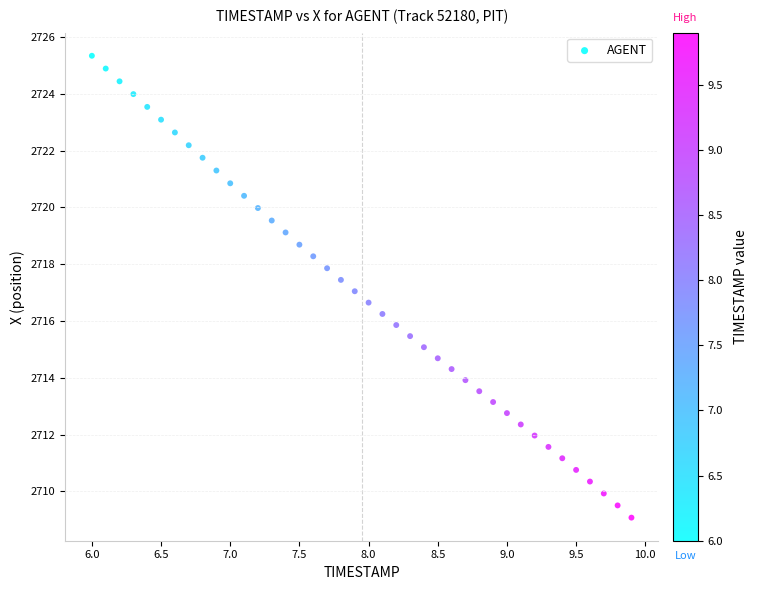

What is the range of Y values (max minus min)?

16.3